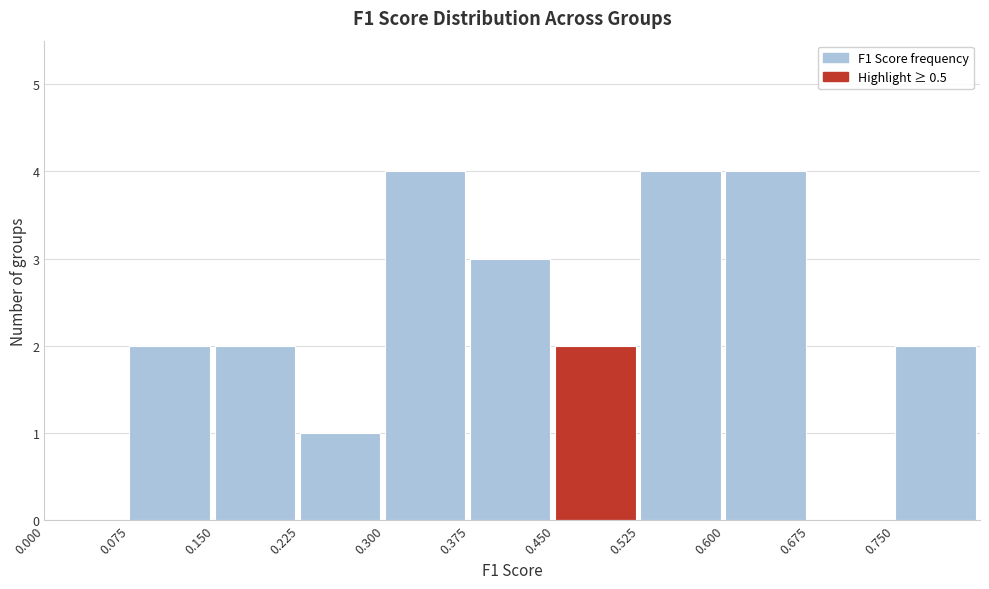

Reading left to right, list every bar in this chart as the range it spans on the x-axis followed by its height. Neither the bar edges nor the heights are printed on the chart, so give them approximately, as read against the axes.

0.000 to 0.075: 0
0.075 to 0.150: 2
0.150 to 0.225: 2
0.225 to 0.300: 1
0.300 to 0.375: 4
0.375 to 0.450: 3
0.450 to 0.525: 2
0.525 to 0.600: 4
0.600 to 0.675: 4
0.675 to 0.750: 0
0.750 to 0.825: 2